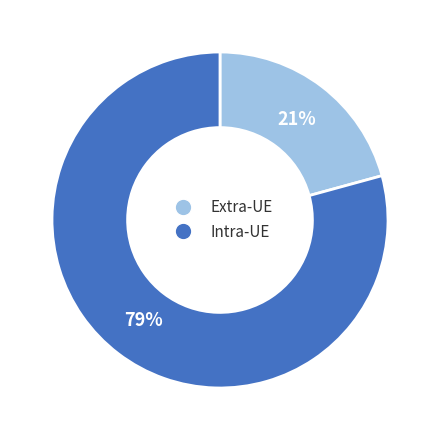

Is there any slice that represents more than half of the pie?

Yes